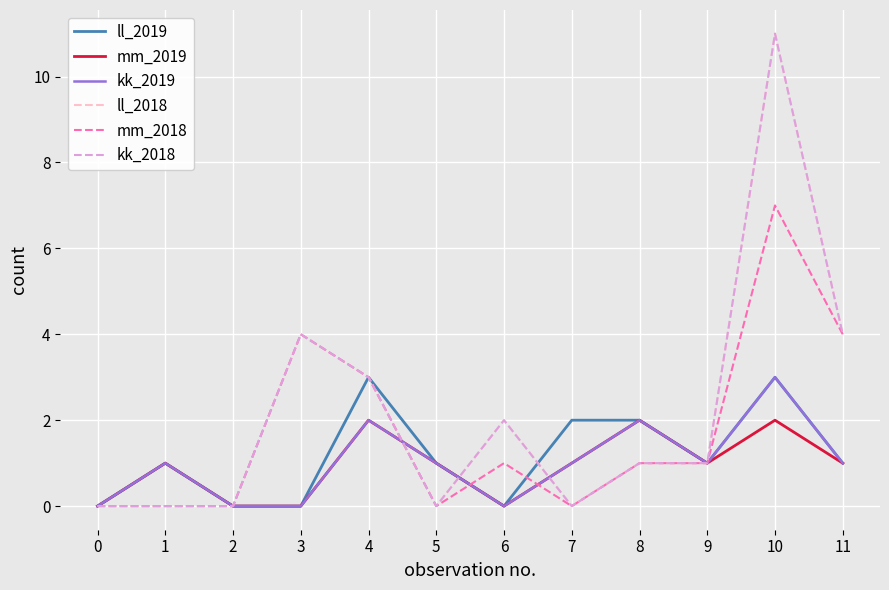

Which series ends up on top after the final intersection of mm_2018 and ll_2019?

ll_2019